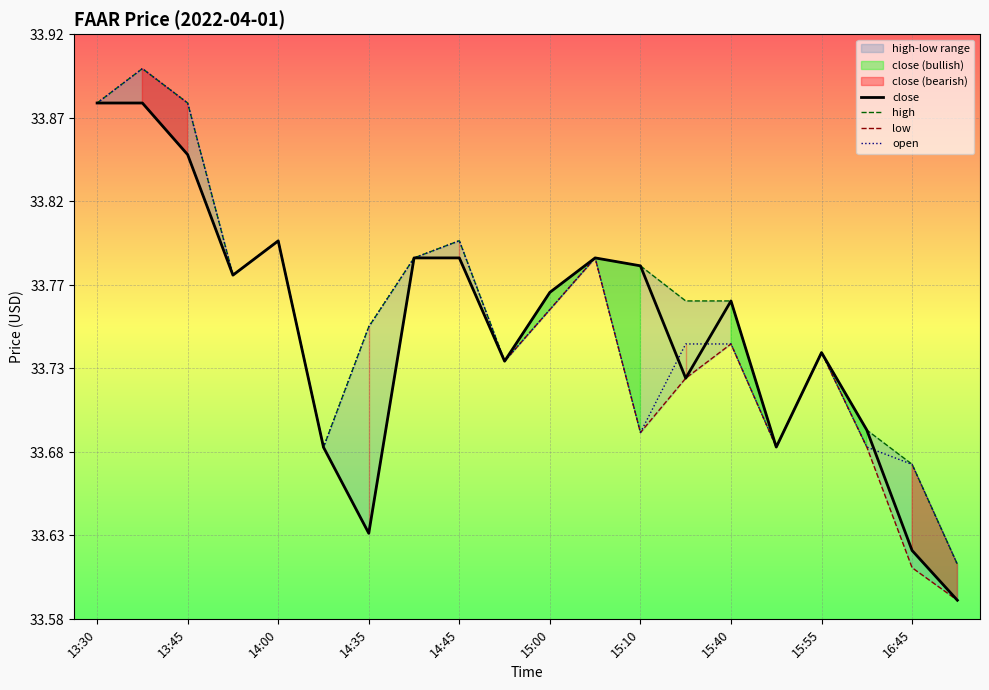

Which category has the lowest value in the close series?

19